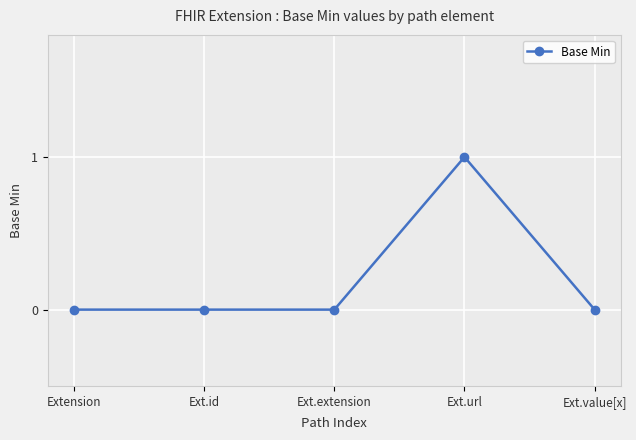

The chart shows a value of 0 at Ext.extension. True or false?

True